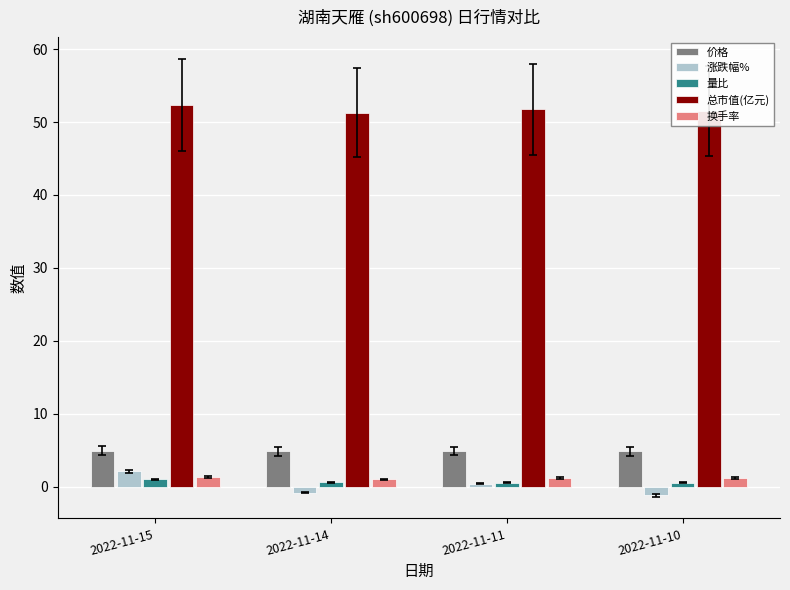

How many bars are there in each group?

5